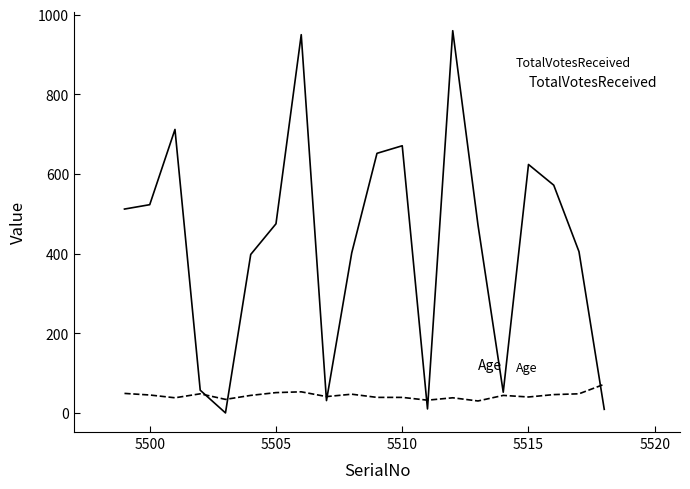

What is the maximum value shown in the chart?

960